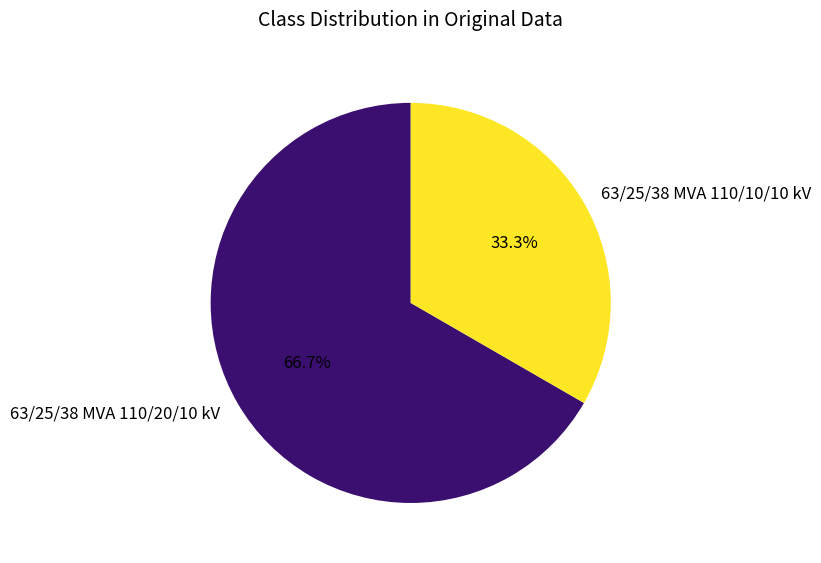

To the nearest percent, what is the difference between the 63/25/38 MVA 110/20/10 kV and 63/25/38 MVA 110/10/10 kV slice percentages?

33%